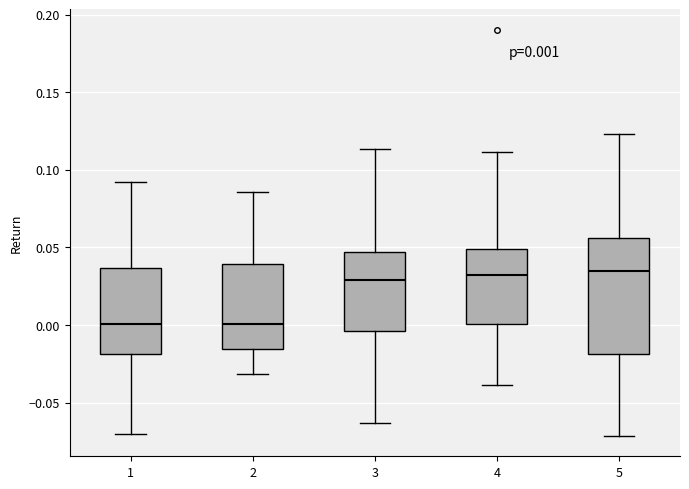

Which box is the tallest, from its lower edge to its upper edge?

5